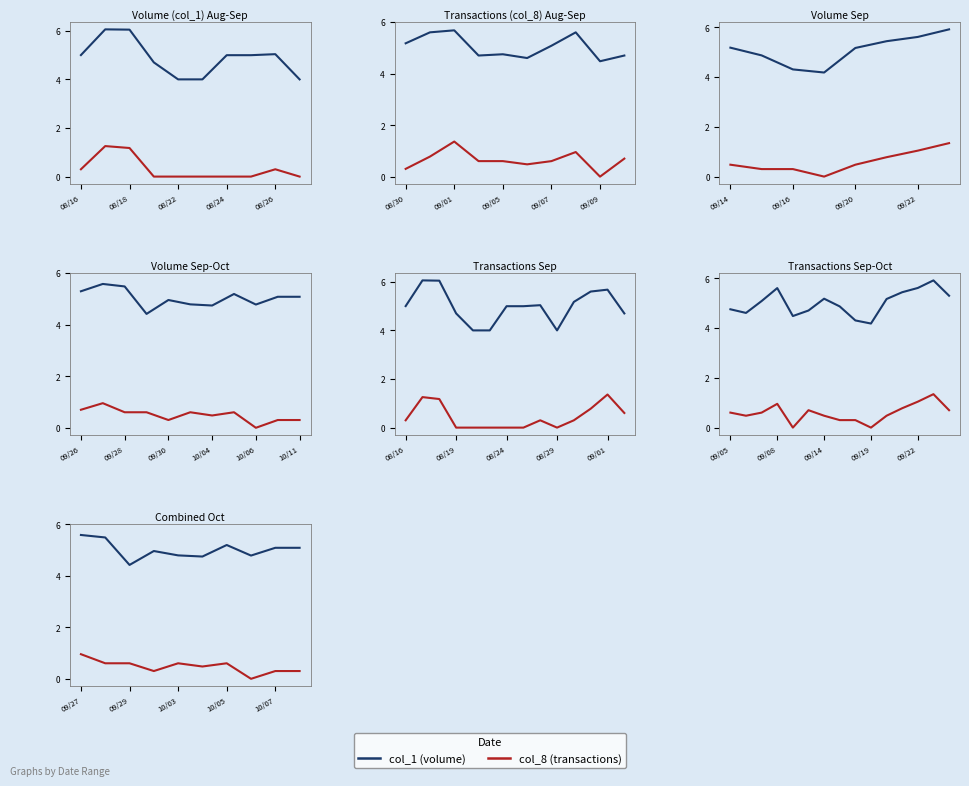

List the series in order of their peak value, highest first.

col_1, col_8